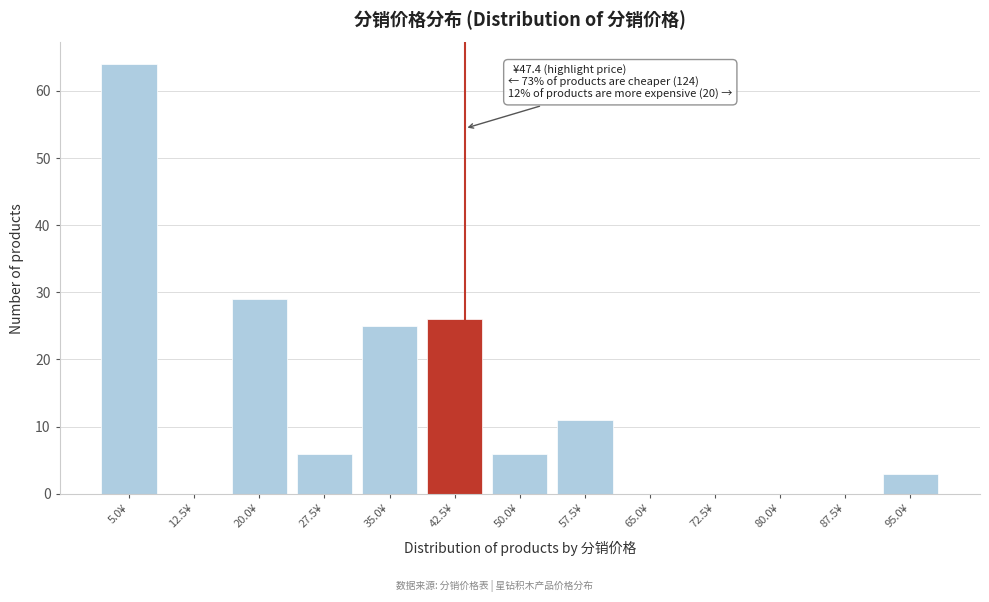

Reading left to right, extract all data points from this chart.

5.0¥=64	12.5¥=0	20.0¥=29	27.5¥=6	35.0¥=25	42.5¥=26	50.0¥=6	57.5¥=11	65.0¥=0	72.5¥=0	80.0¥=0	87.5¥=0	95.0¥=3